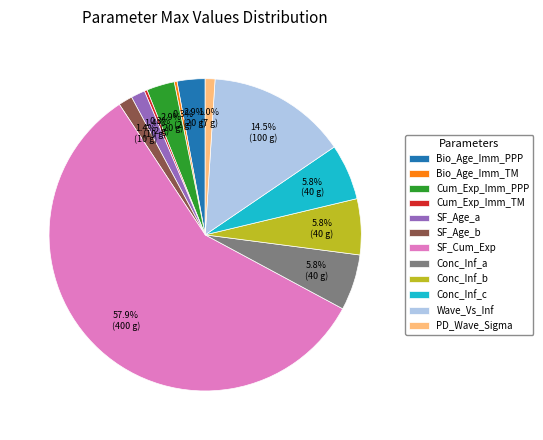

Count the number of slices in the pie.

12